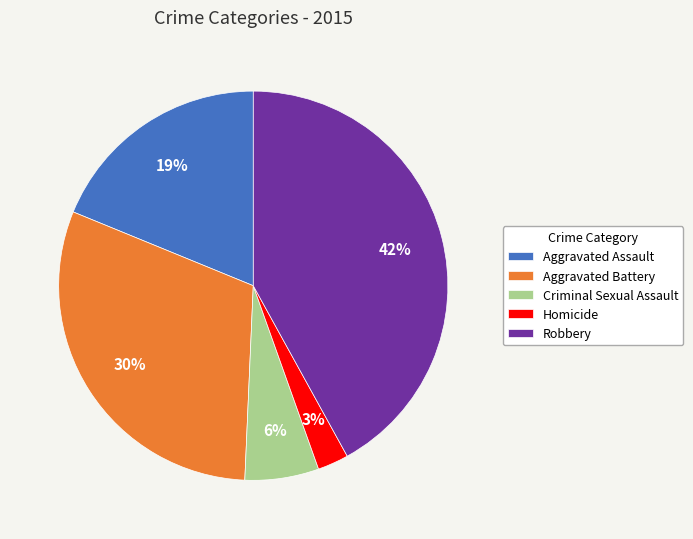

Rank the categories by value from lowest to highest.

Homicide, Criminal Sexual Assault, Aggravated Assault, Aggravated Battery, Robbery